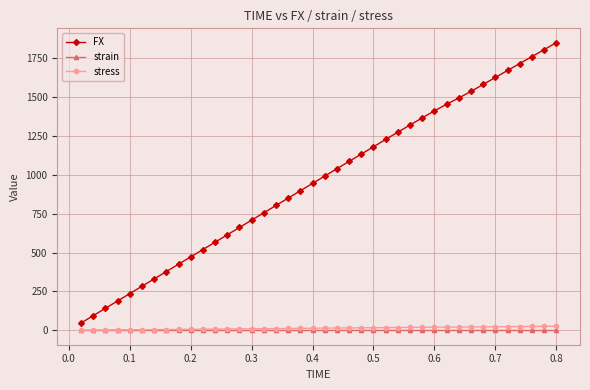

Which series has the largest total across all categories?

FX